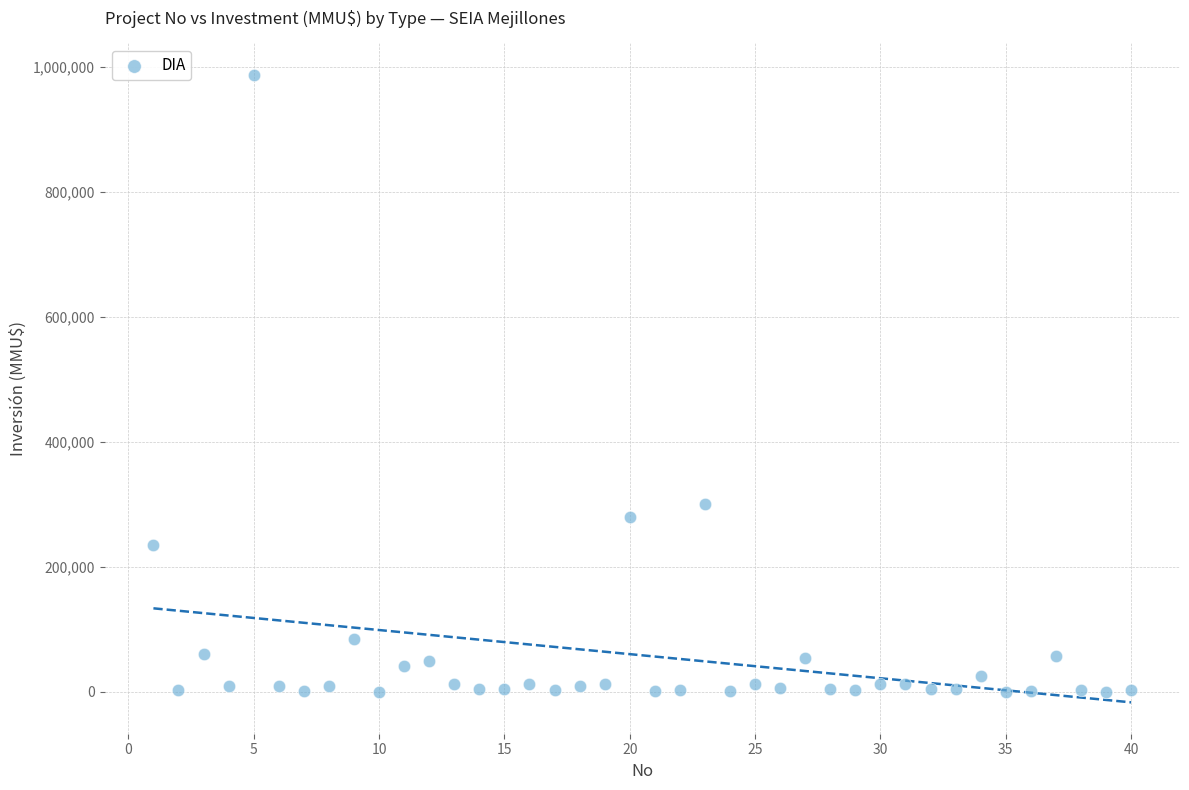

What is the range of X values (max minus min)?

39